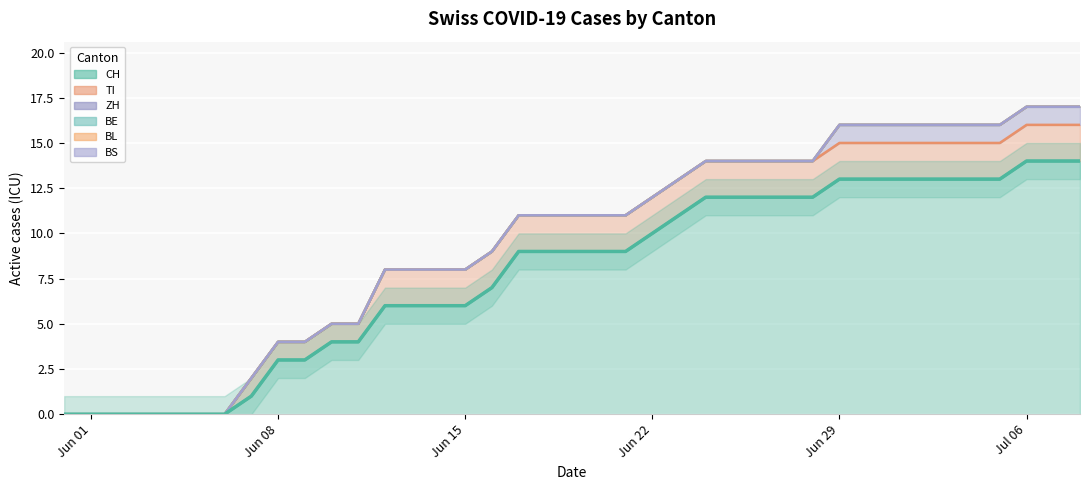

What is the difference between the maximum and second lowest values in the CH series?

14